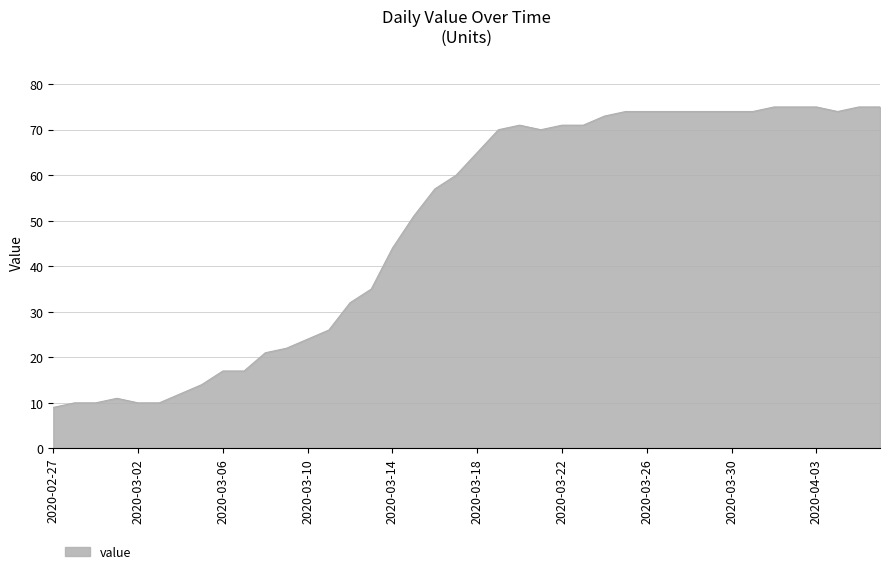

What is the greatest value displayed?

75